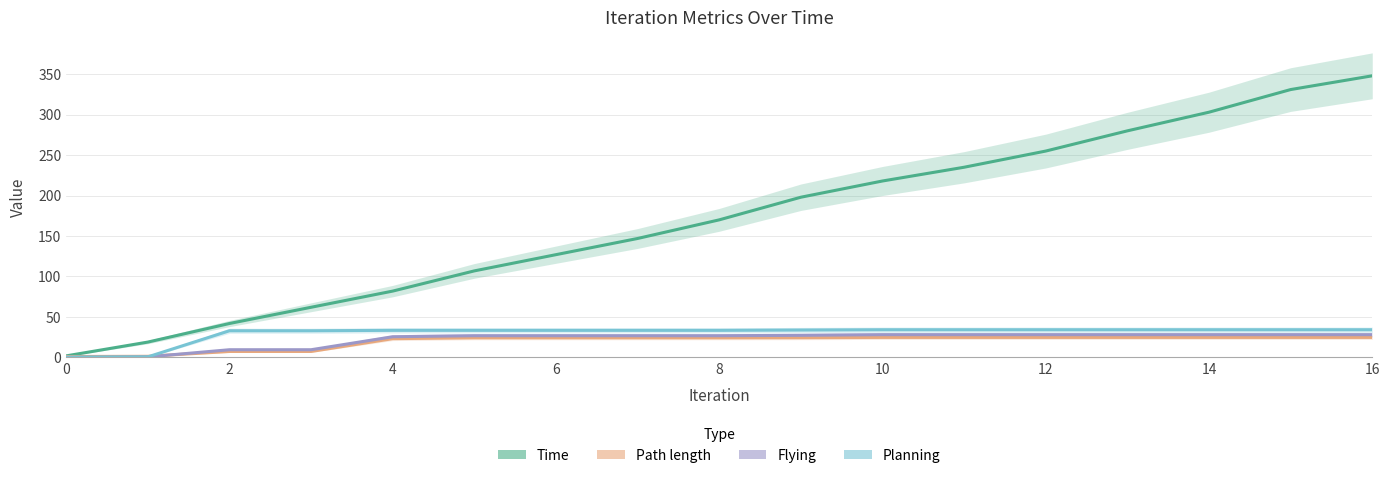

What is the sum of all Flying values?

376.8